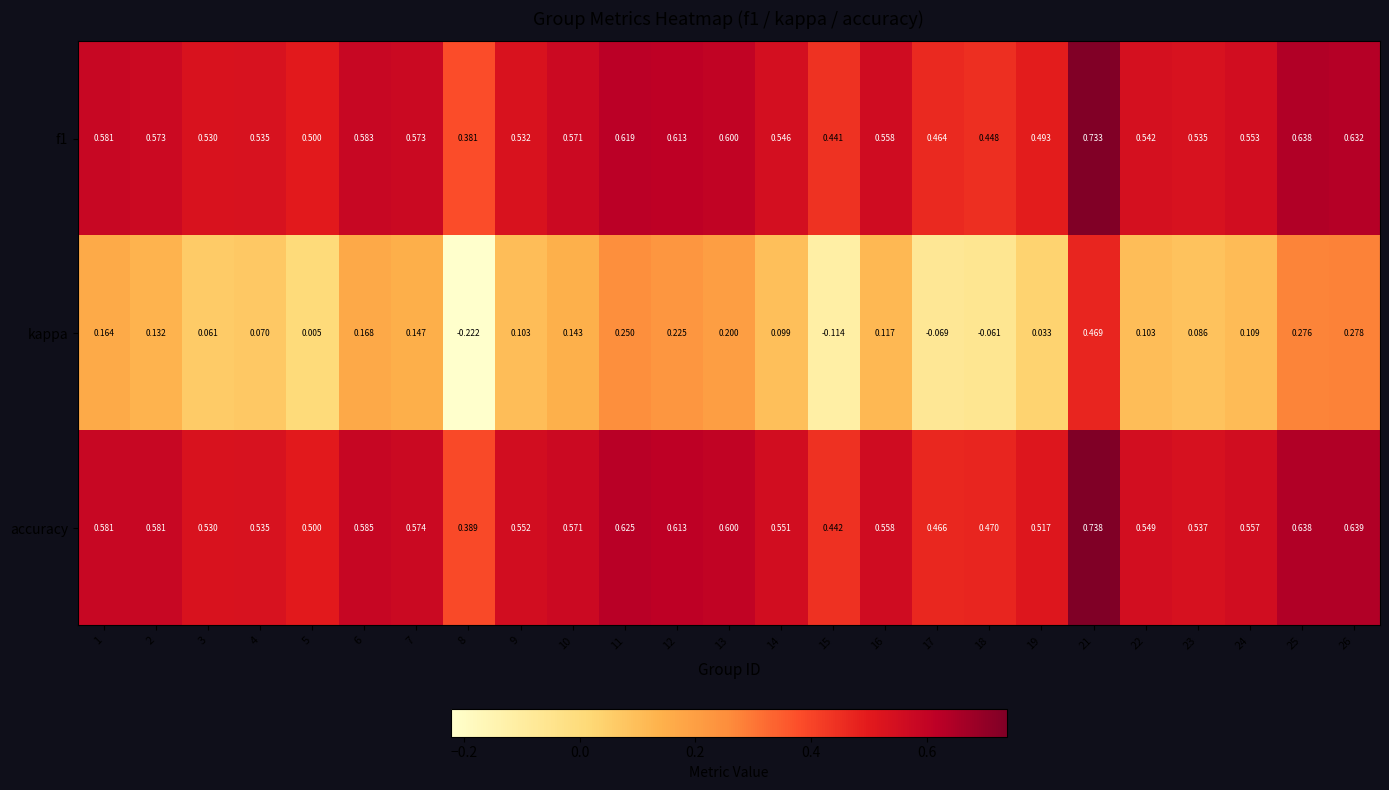

Between 1 and 4, which series saw the biggest shift?

kappa